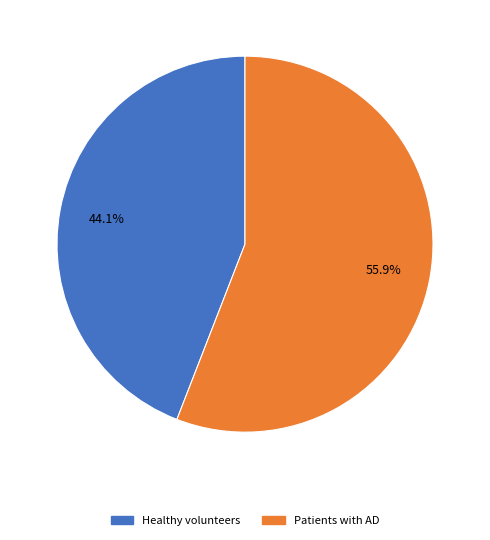

To the nearest percent, what is the combined percentage of Patients with AD and Healthy volunteers?

100%